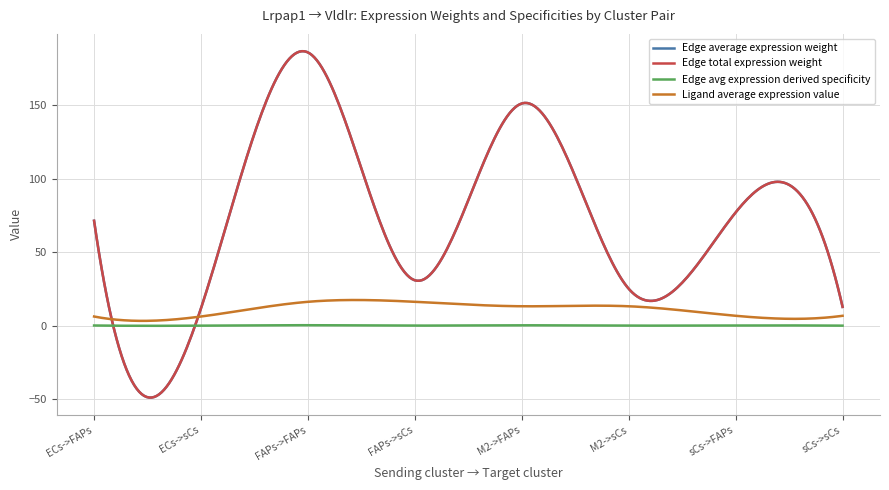

Does the chart display data point markers on the line(s)?

No